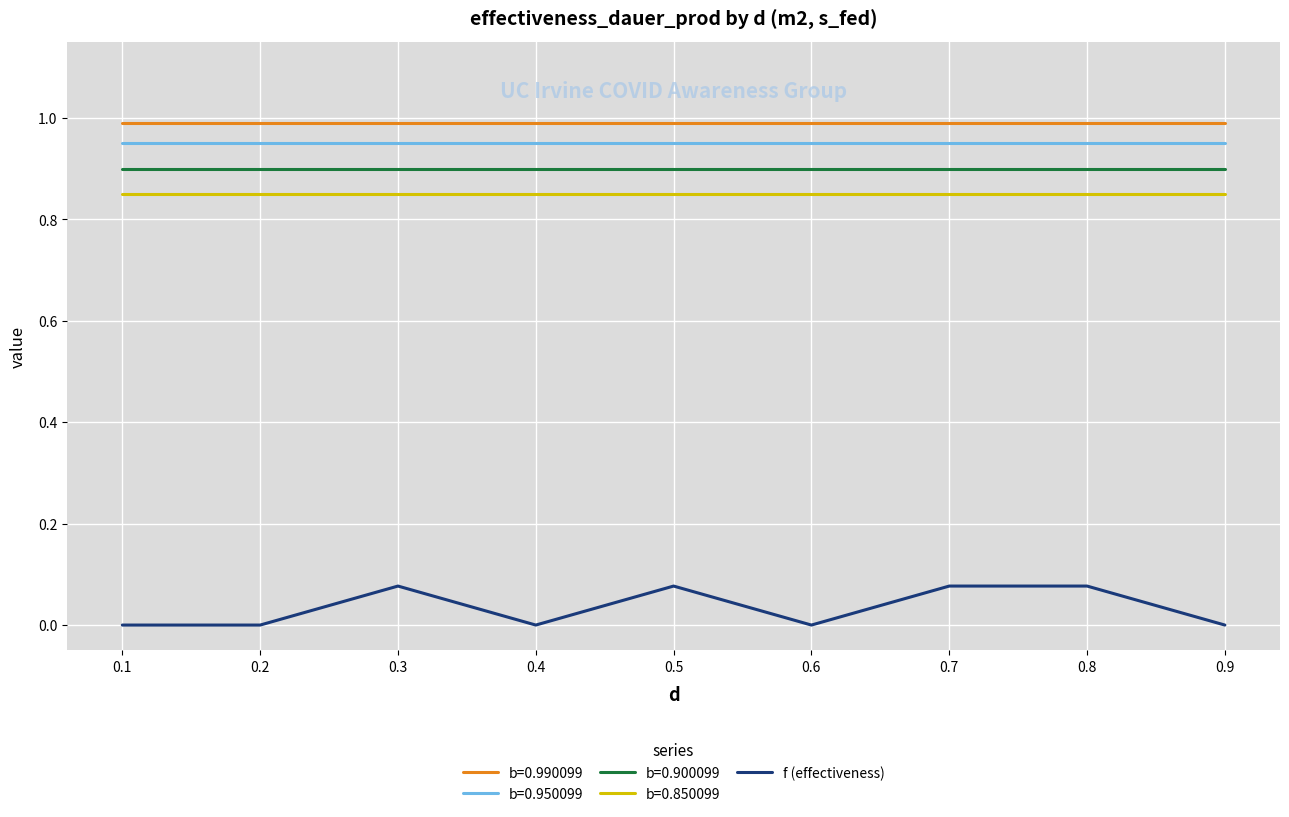

True or false: b=0.850099 has a value of 0.9 at 0.6.

True